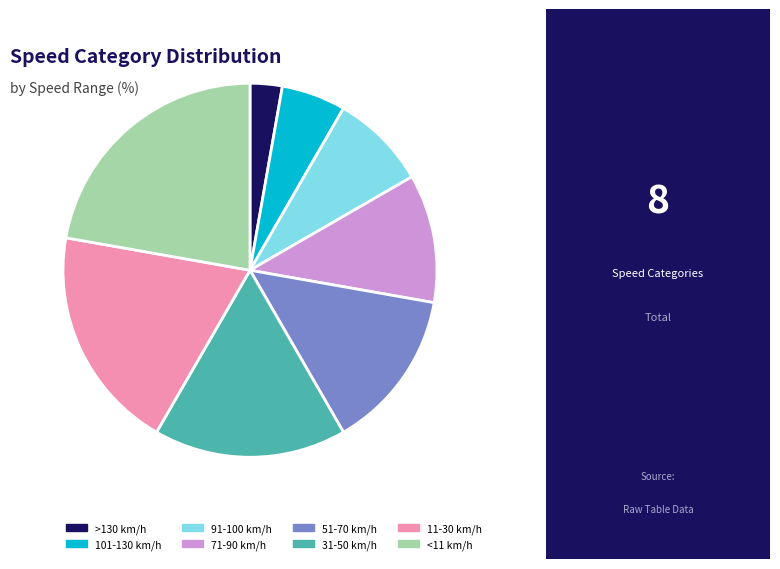

Which slice is the smallest?

>130 km/h